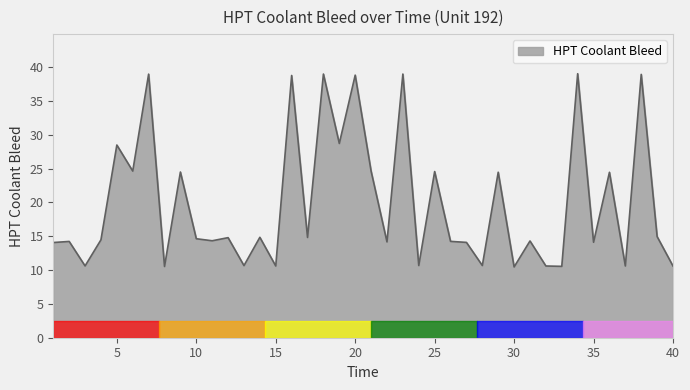

What is the difference between the maximum and minimum values?

28.6